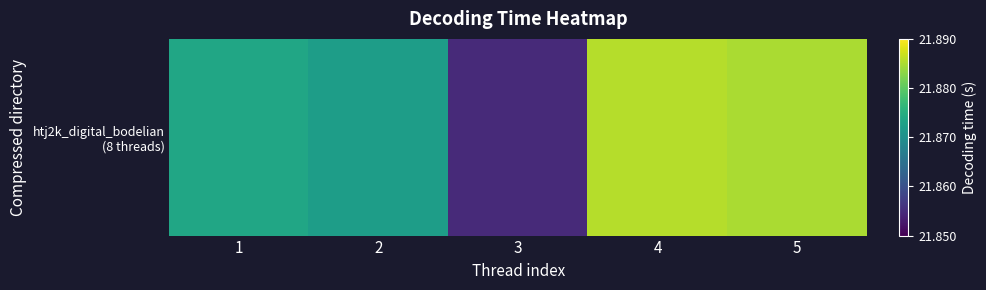

At which category does the chart reach its peak across all series?

4